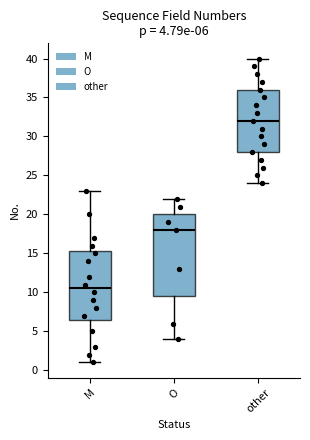

Which box has the lowest median line?

M